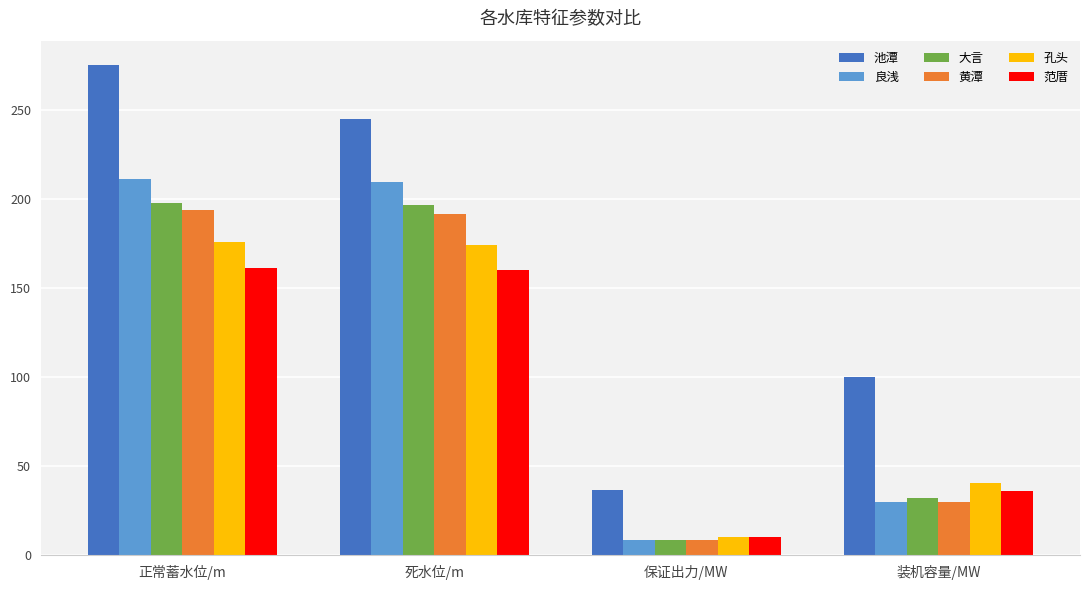

Are the bars horizontal?

No